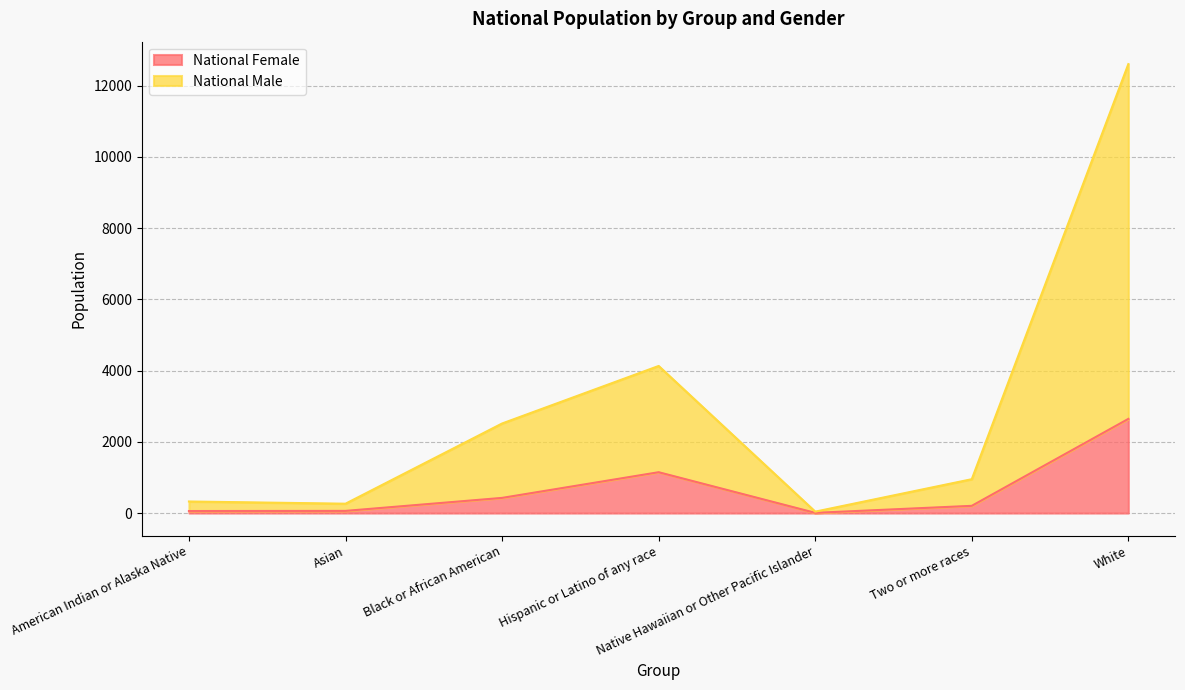

What position from the right is Native Hawaiian or Other Pacific Islander?

3